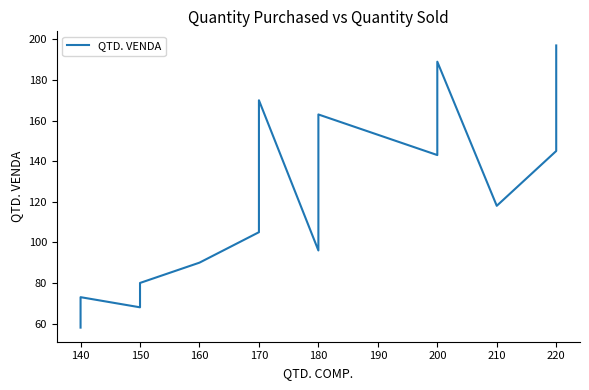

Count the number of values greater than 145.

9